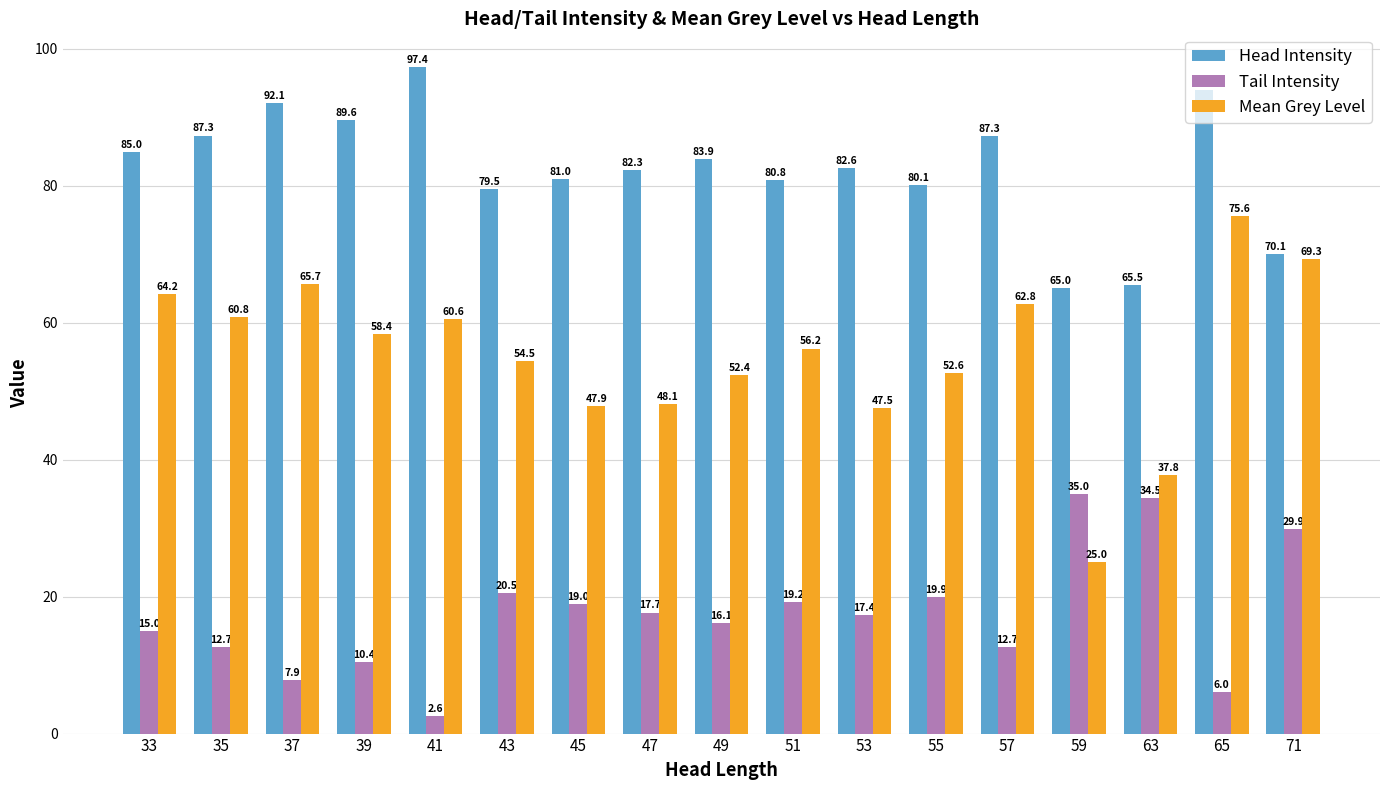

Which series has the largest range (max minus min)?

Mean Grey Level